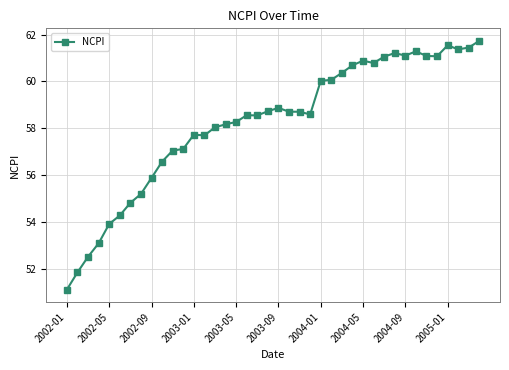

What is the value of the 40th point from the left?

61.7